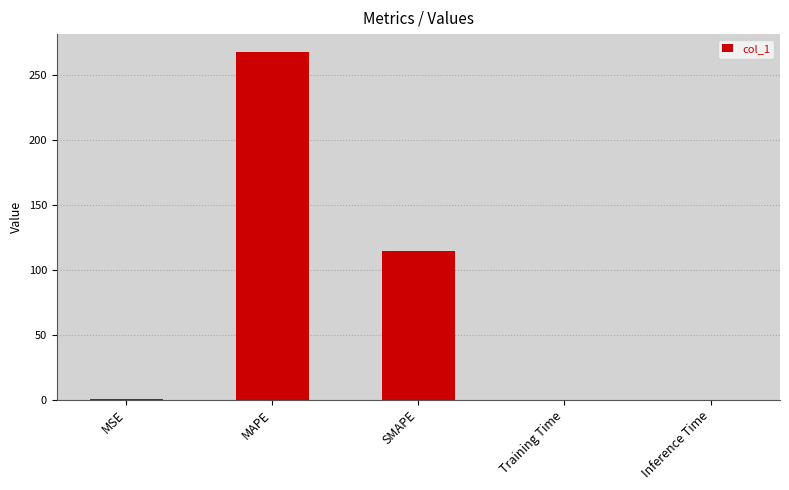

Which has a higher value, MSE or SMAPE?

SMAPE